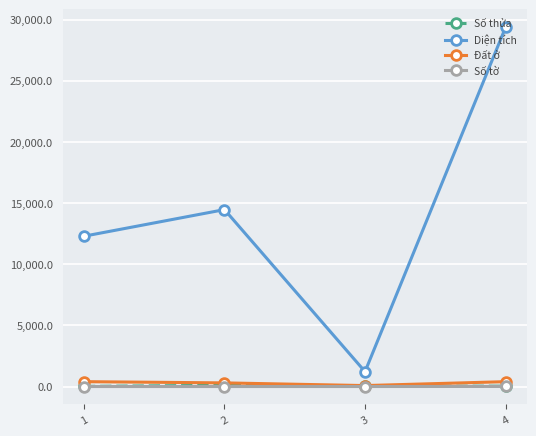

What is the greatest value displayed?

29372.1